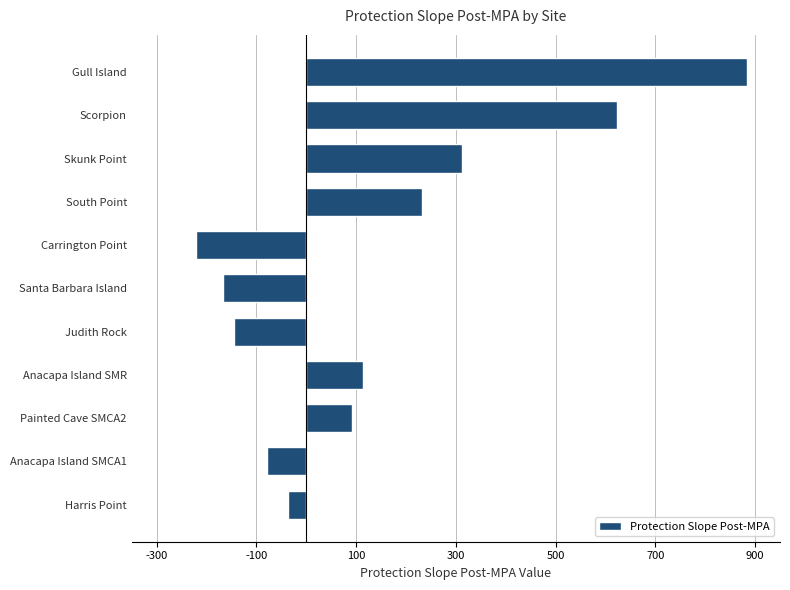

How many data points does each series have?

11